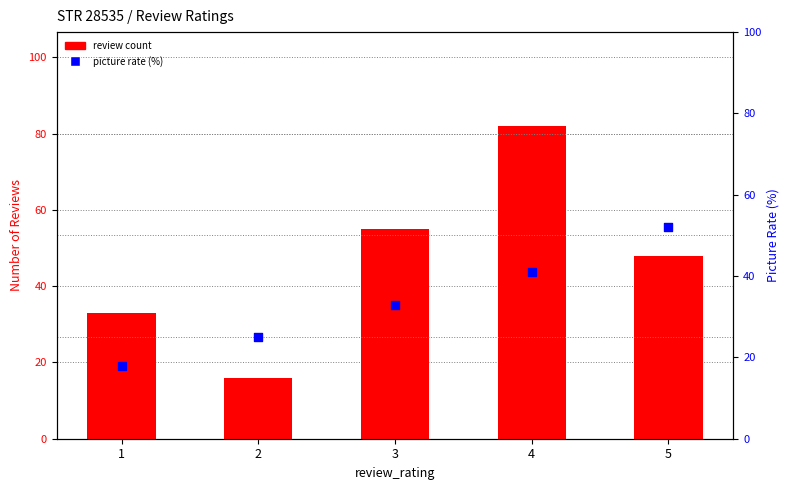

What are all the series names shown in the legend?

review count, picture rate (%)